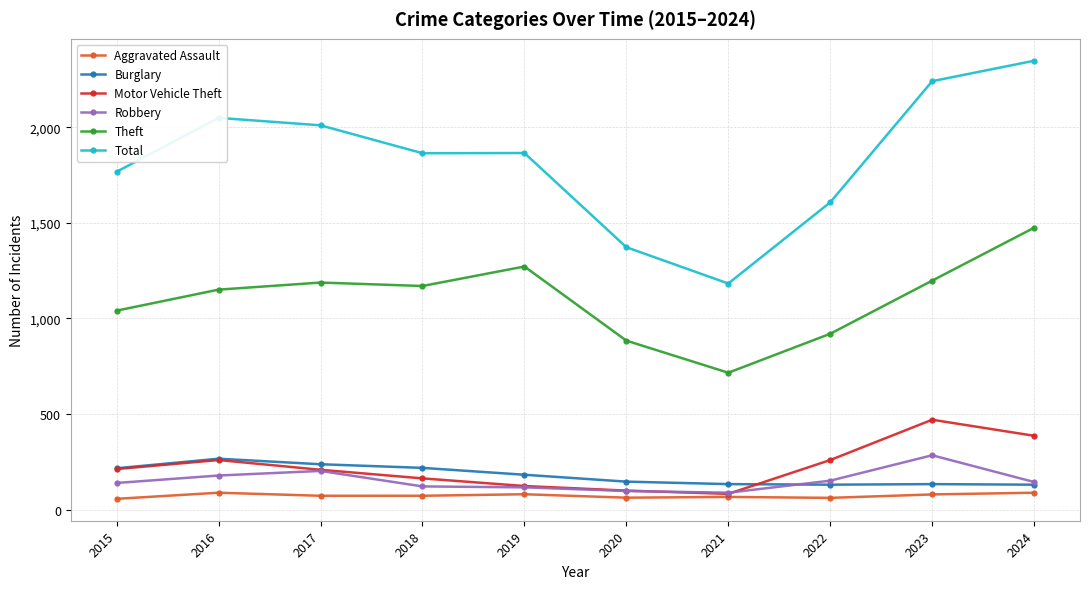

Which series has the widest spread of values?

Total